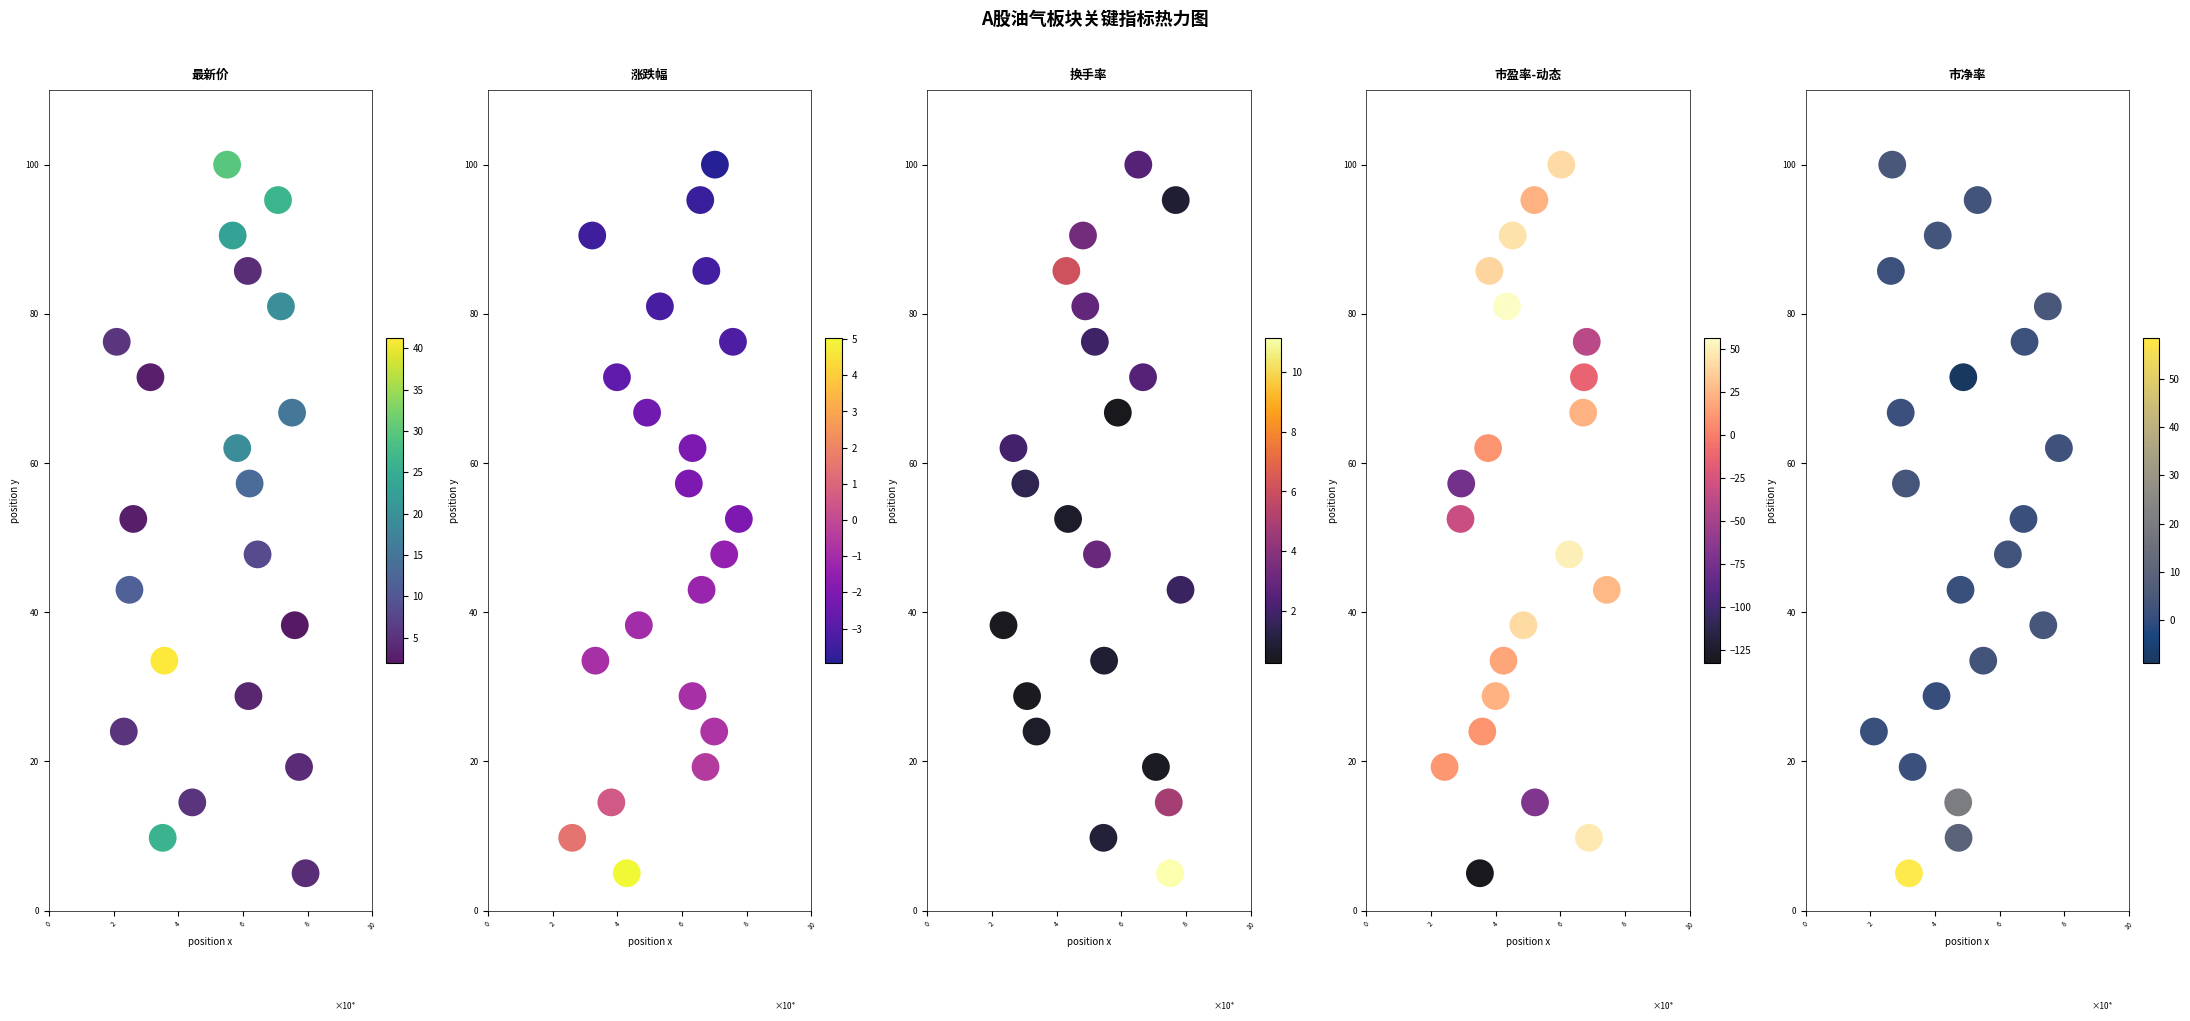

At which category is the sum across all series the highest?

20